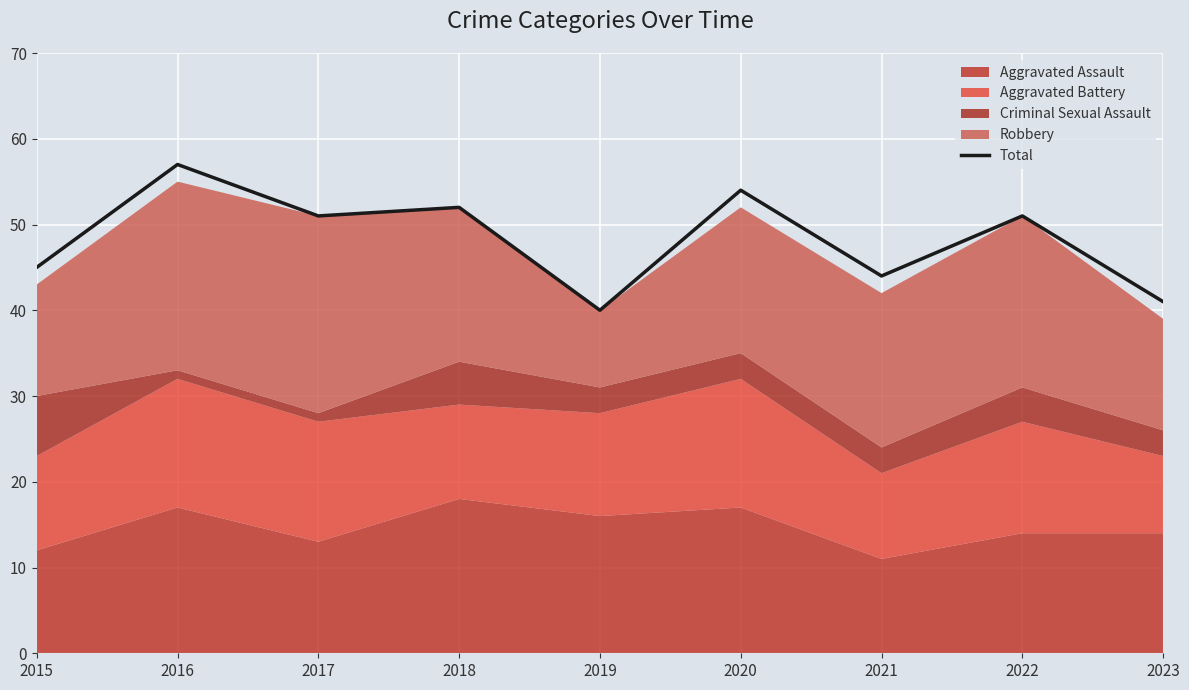

What is the change in value from 2016 to 2022?

-6